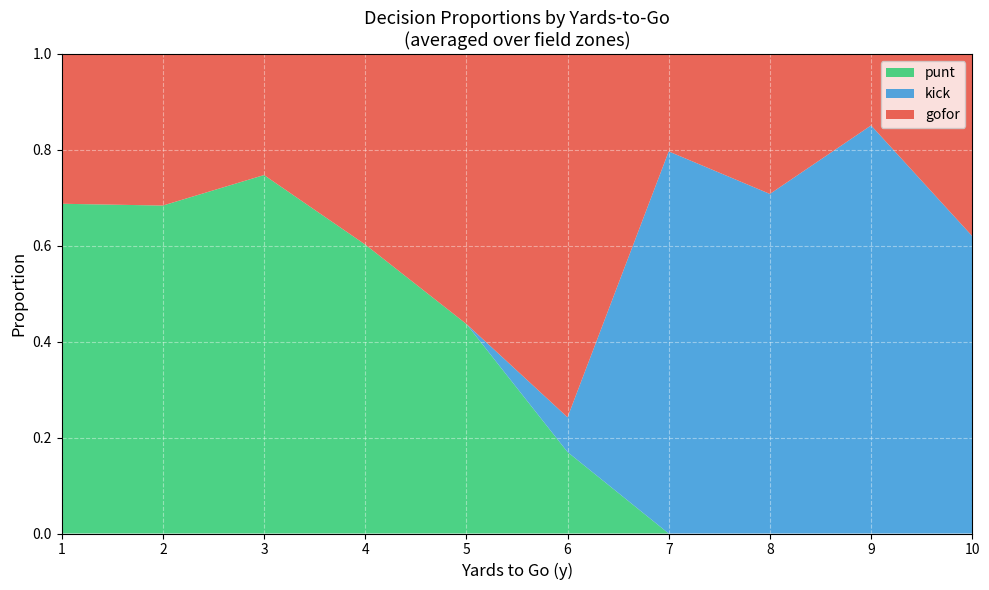

Is it true that punt equals 1.0 at 1?

False